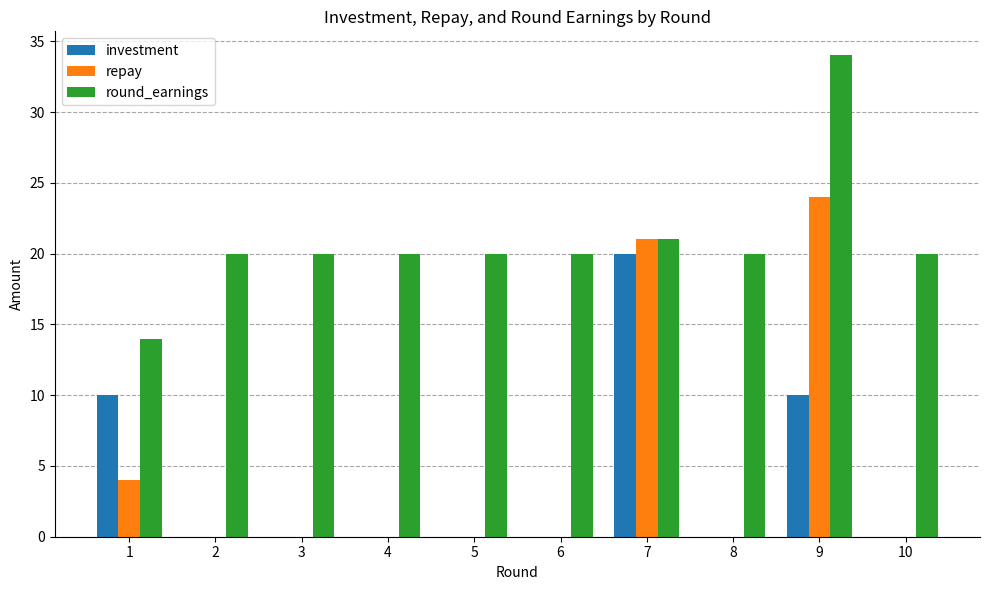

Between 1 and 3, which series saw the biggest shift?

investment